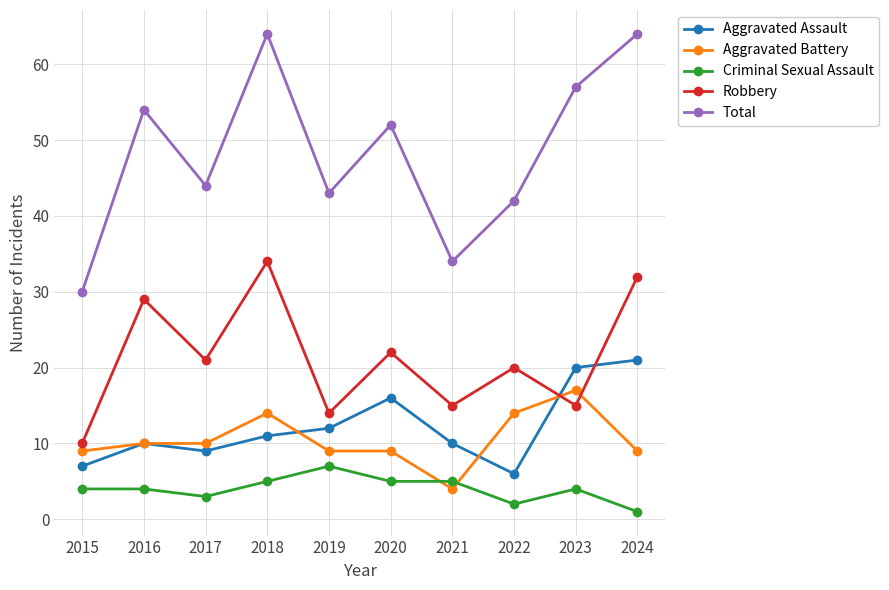

Which series has the largest total across all categories?

Total